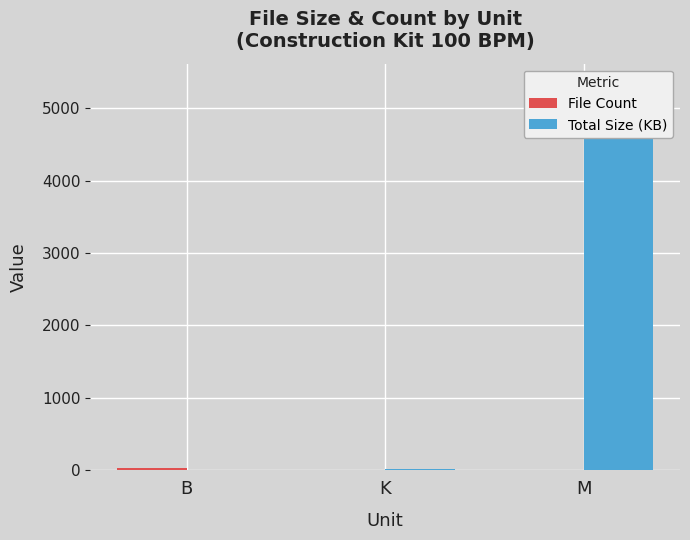

The File Count series shows 0.5 at M. True or false?

False